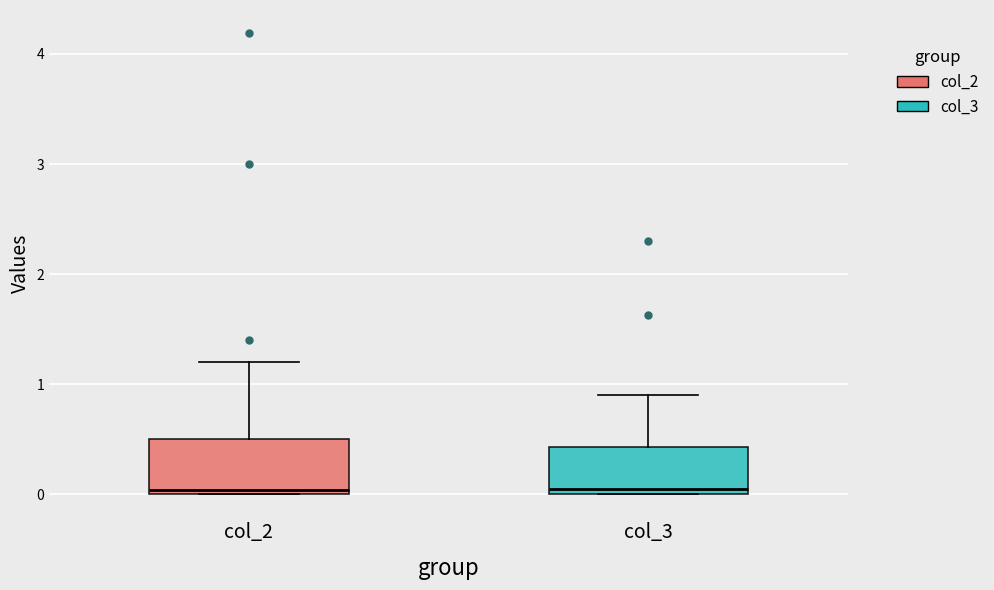

Reading left to right, read every box against the y-axis: the position of its median line, the range the box covers, and the ends of its whiskers. The values are not printed on the chart, so give them approximately, as read against the axis.

col_2: median 0.0 (just above the box's lower edge), box 0.0 to 0.5, whiskers 0.0 to 1.2
col_3: median 0.0 (just above the box's lower edge), box 0.0 to 0.4, whiskers 0.0 to 0.9